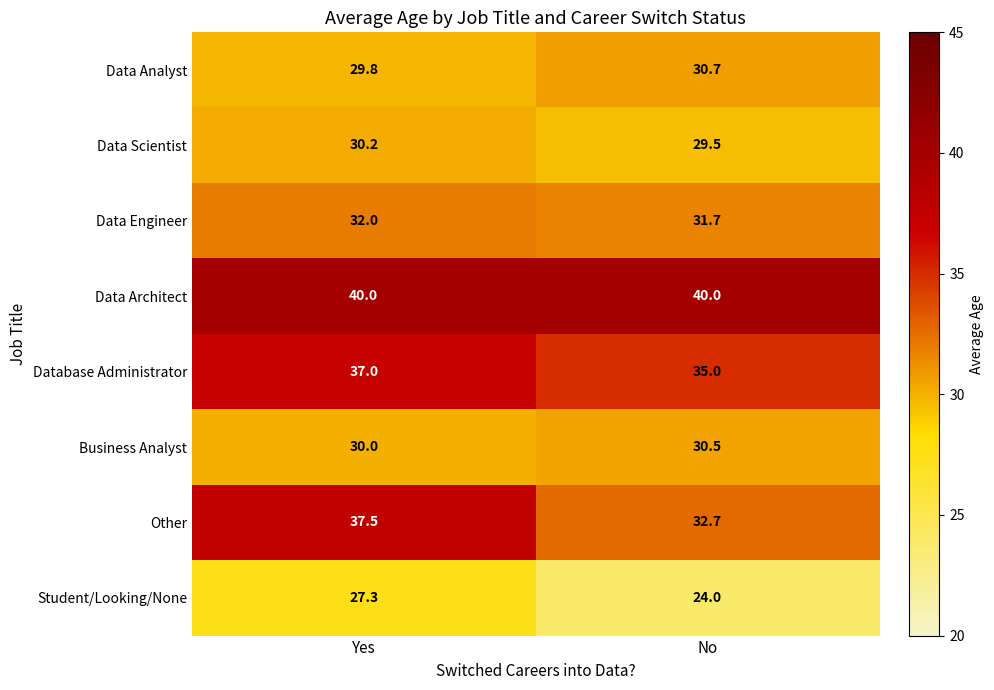

At which label does Data Analyst first exceed 30?

No